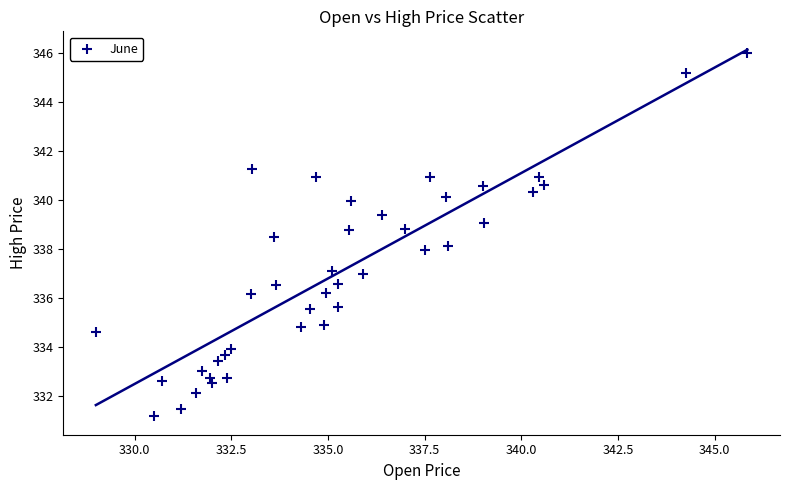

What is the range of X values (max minus min)?

16.9